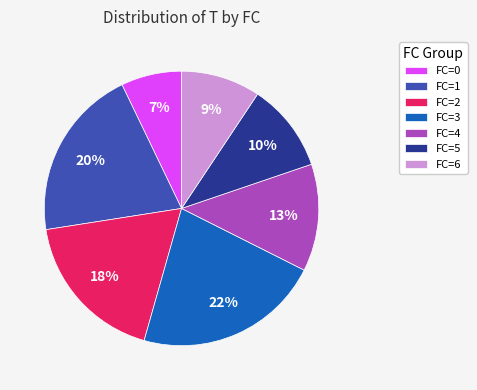

How many segments does this pie chart have?

7